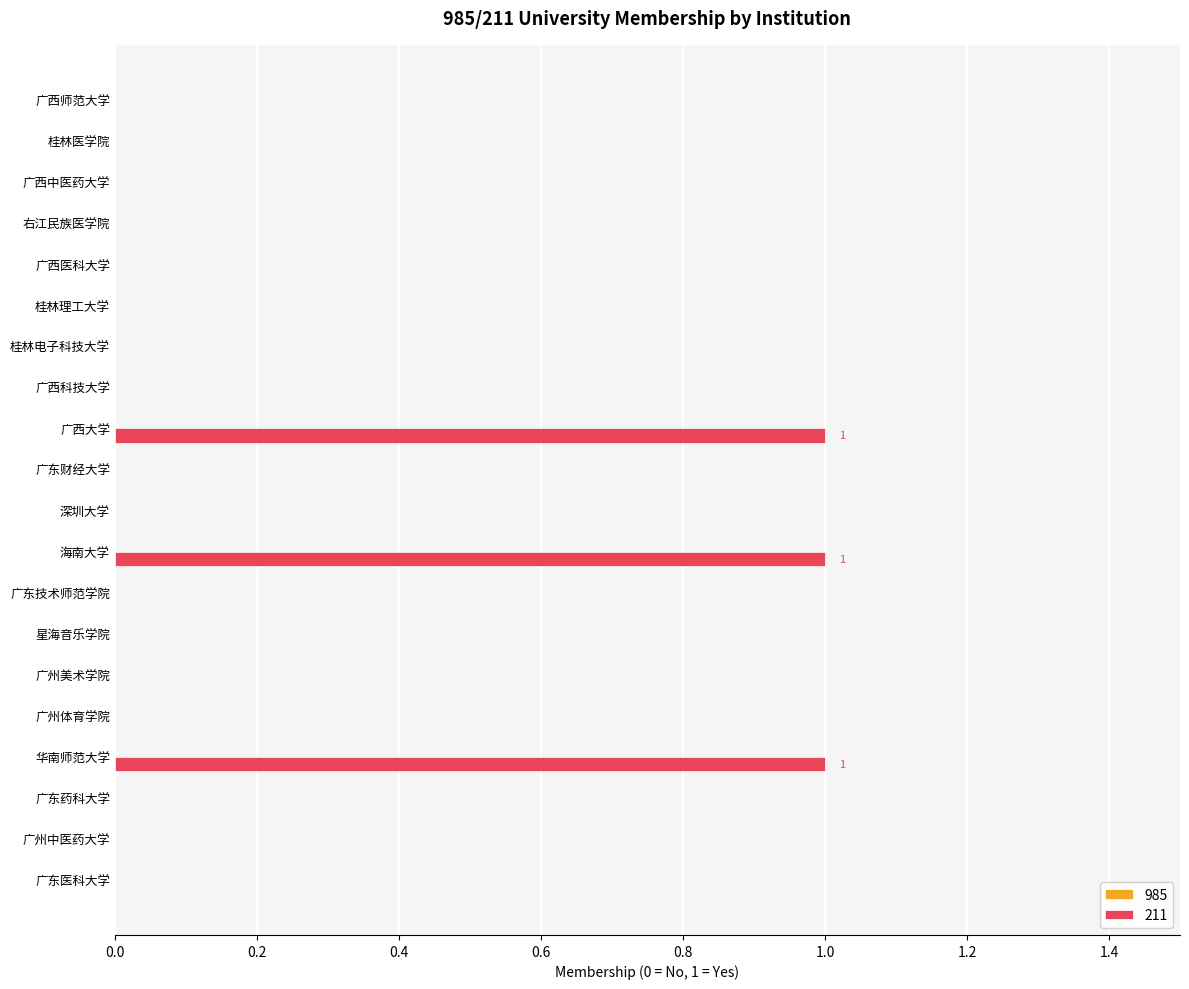

Reading top to bottom, extract all data points from this chart.

广西师范大学=0	桂林医学院=0	广西中医药大学=0	右江民族医学院=0	广西医科大学=0	桂林理工大学=0	桂林电子科技大学=0	广西科技大学=0	广西大学=1	广东财经大学=0	深圳大学=0	海南大学=1	广东技术师范学院=0	星海音乐学院=0	广州美术学院=0	广州体育学院=0	华南师范大学=1	广东药科大学=0	广州中医药大学=0	广东医科大学=0